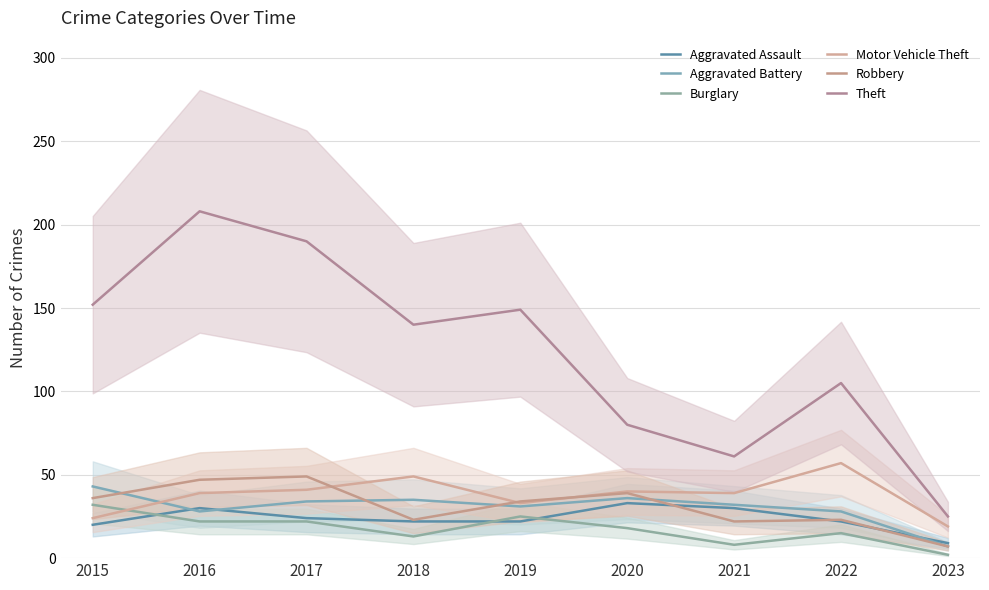

Is the value of Robbery at 2021 greater than the value of Burglary at 2018?

Yes